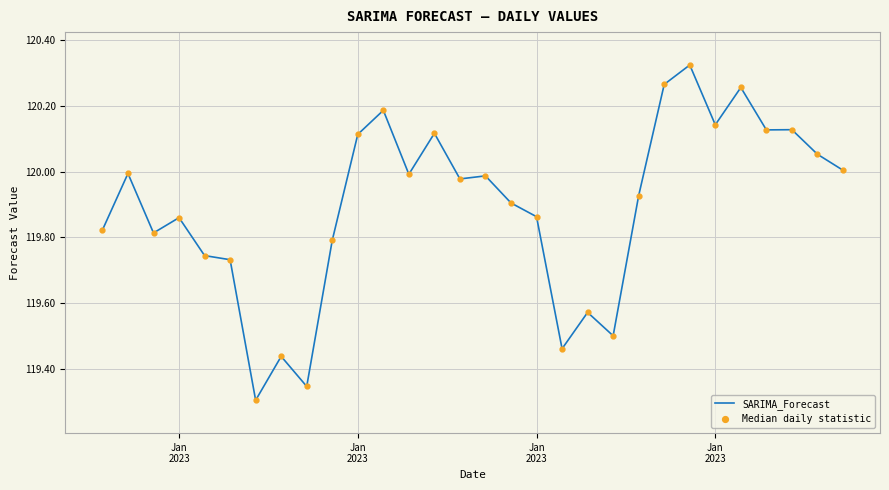

What is the difference between the maximum and second lowest values in the Median daily statistic series?

1.0